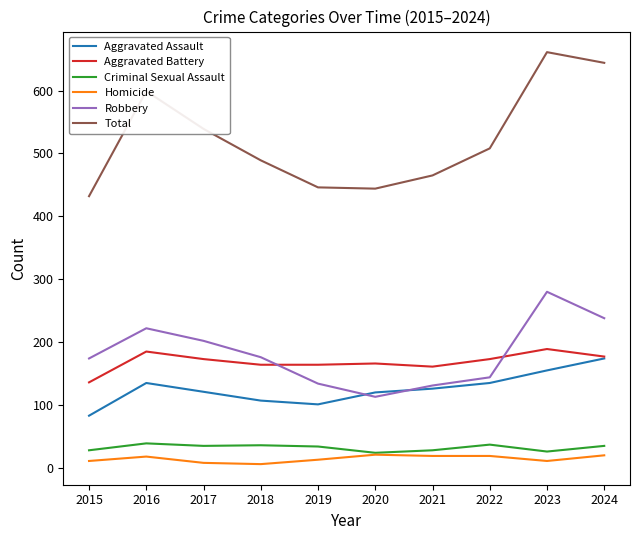

What is the difference between the highest and lowest values at 2022?

489